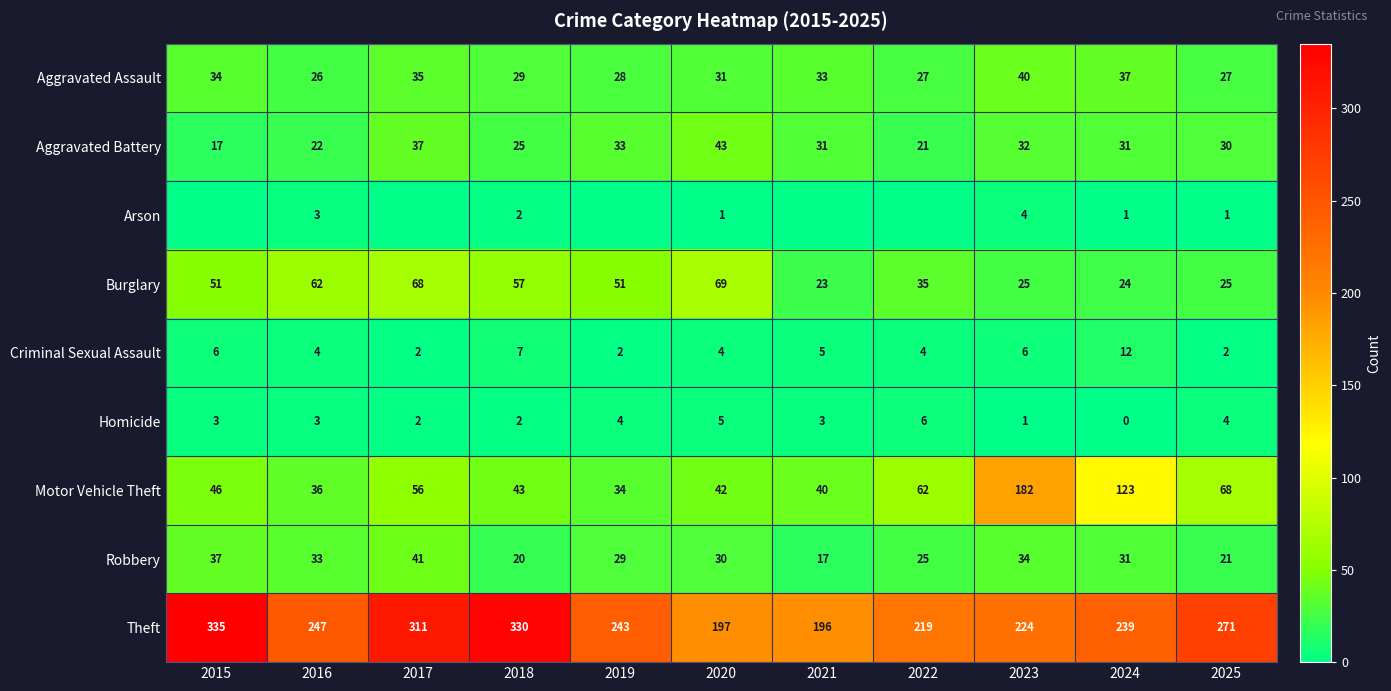

What is the approximate value of Theft at 2020, to the nearest 50?

200